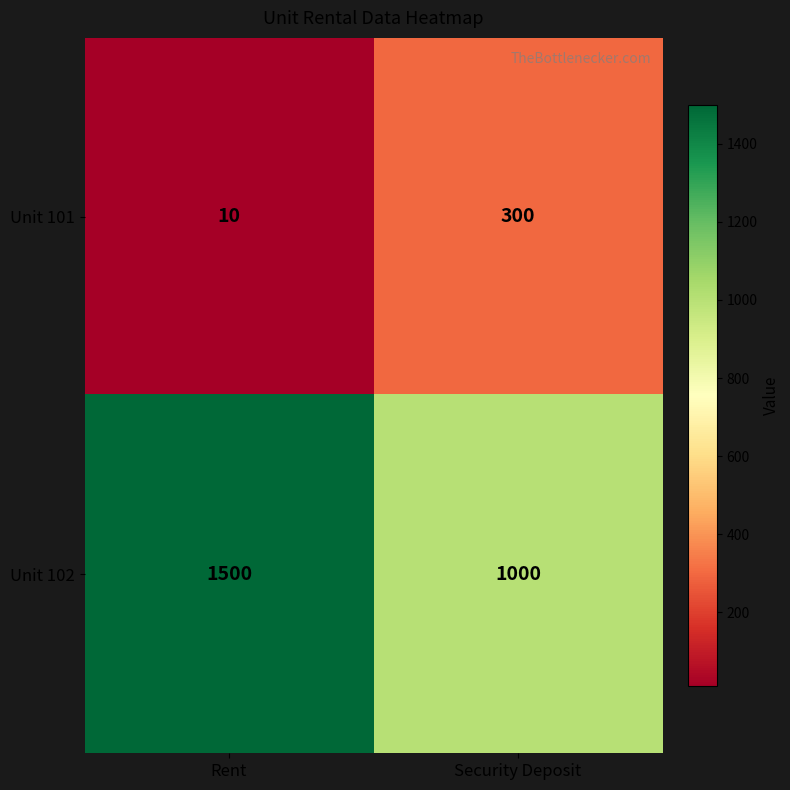

What is the difference between the highest and lowest values at Security Deposit?

700